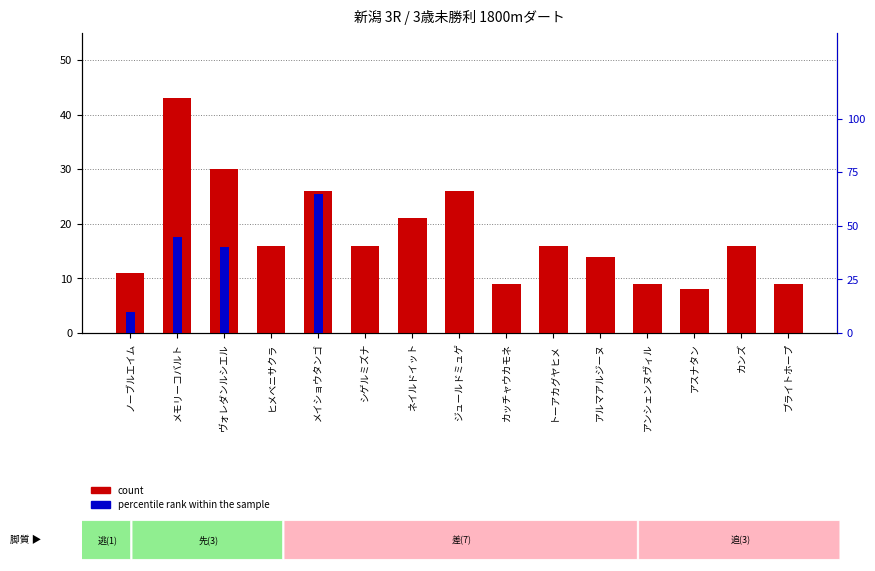

What is the label of the 9th bar from the right?

ネイルドイット